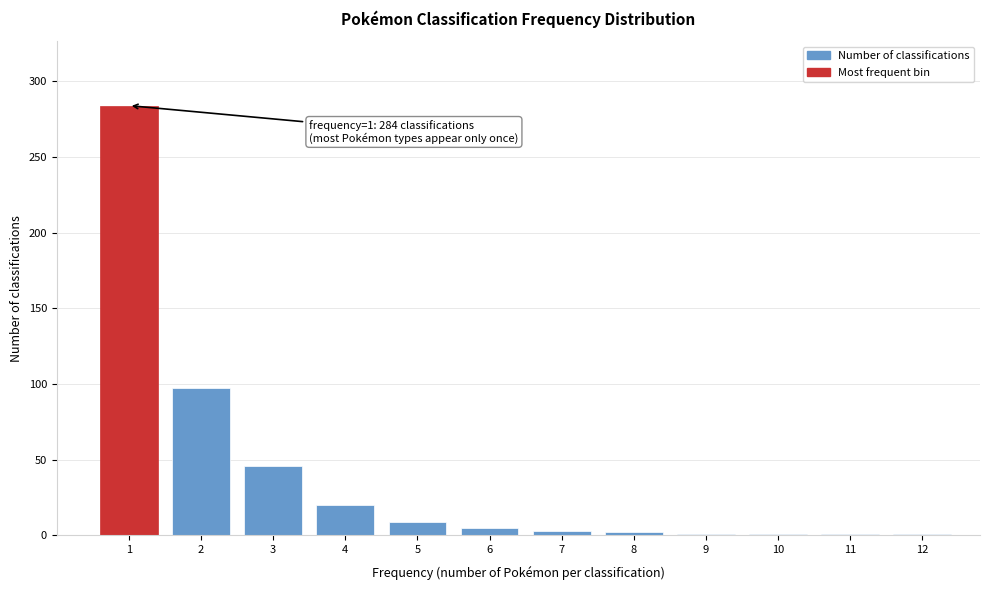

What is the difference between the second highest and second lowest values?

96